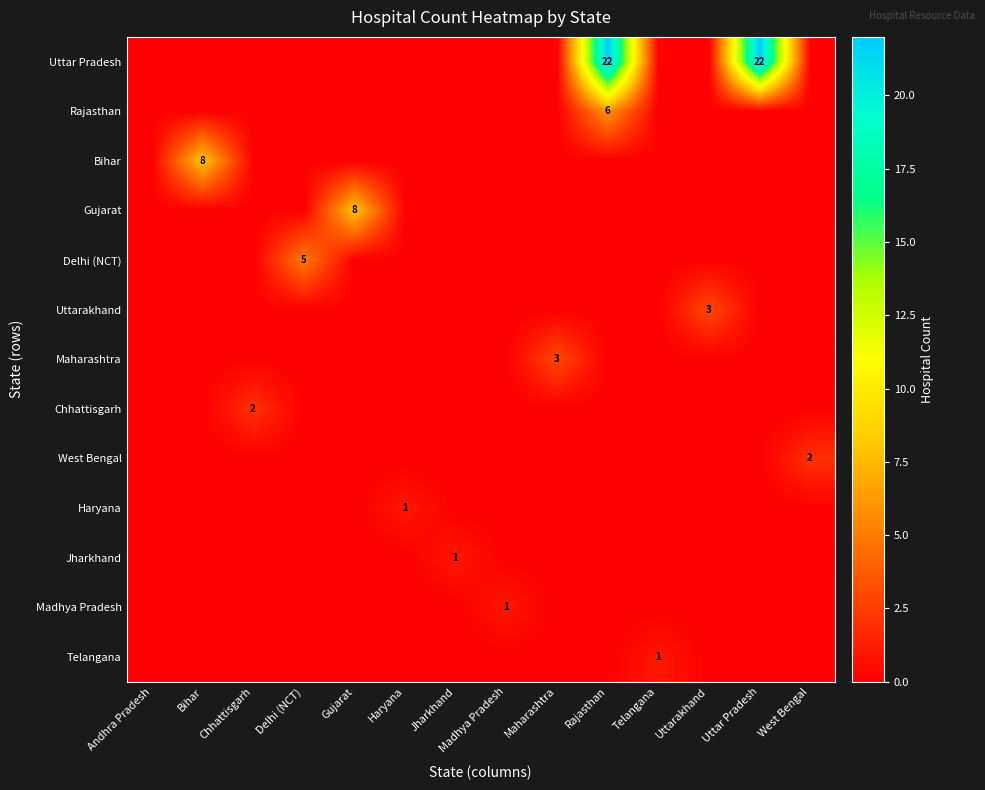

How many values in Jharkhand are above zero?

1